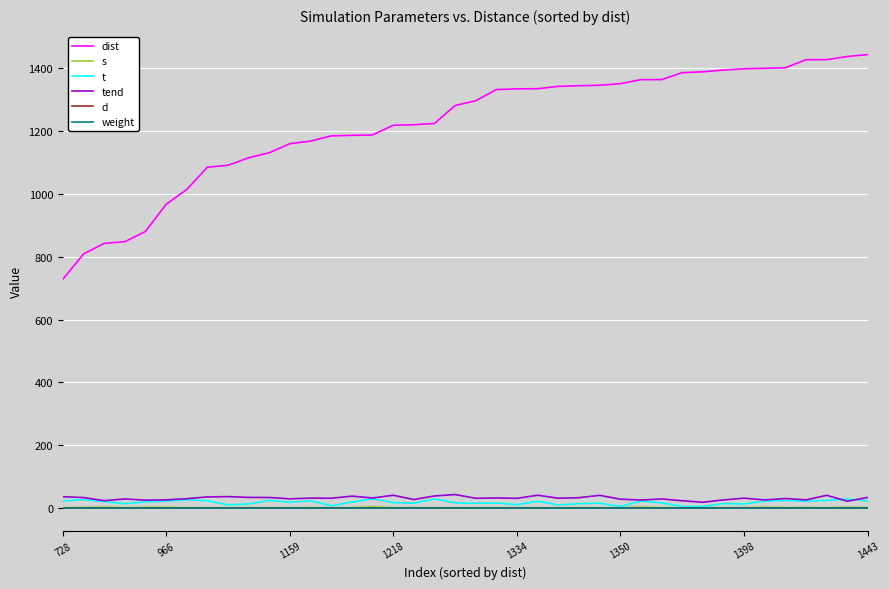

What is the maximum value shown in the chart?

1442.9